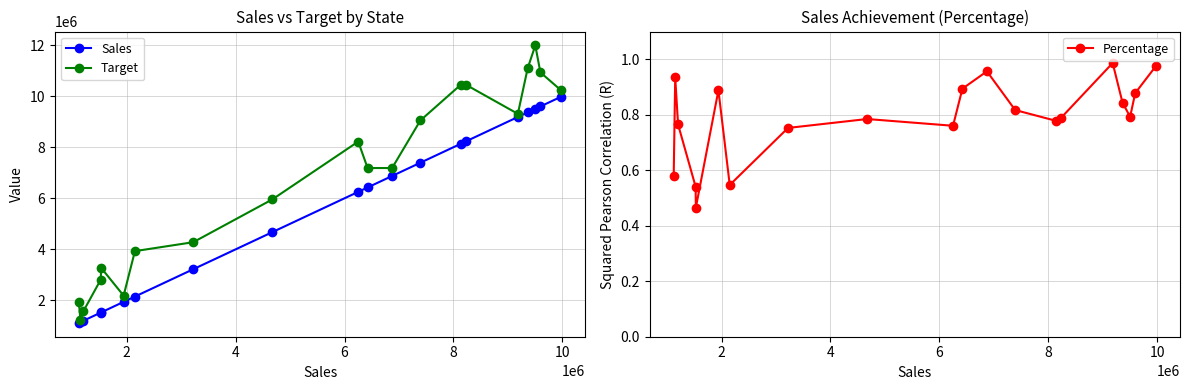

In Target, how many points are lower than both neighbors (excluding endpoints)?

4